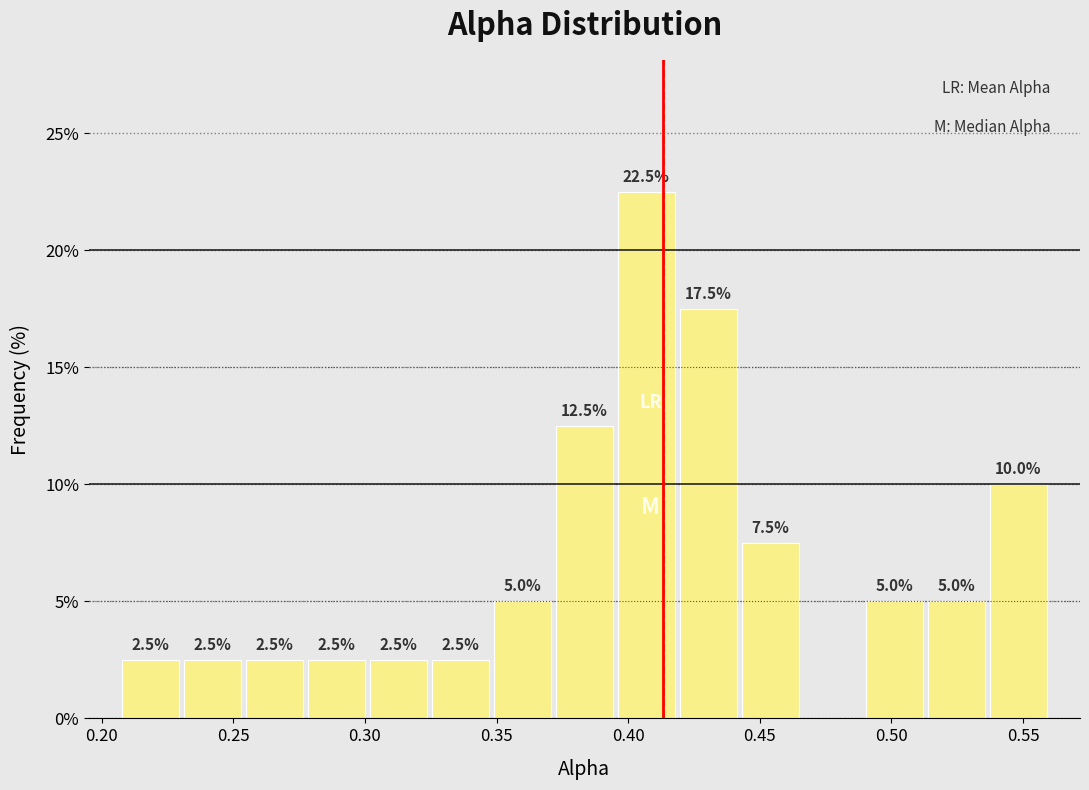

Which range on the x-axis has the tallest bar?

0.395 to 0.420